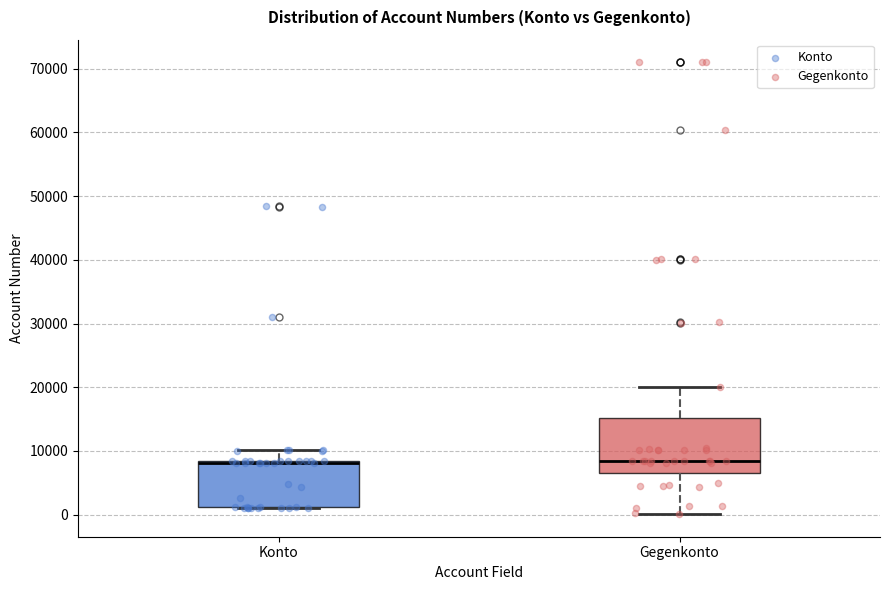

Reading left to right, read every box against the y-axis: the position of its median line, the range the box covers, and the ends of its whiskers. The values are not printed on the chart, so give them approximately, as read against the axis.

Konto: median 8000 (drawn on the box's upper edge), box 1000 to 8000, whiskers 1000 to 10000
Gegenkonto: median 8000, box 6000 to 15000, whiskers 0 to 20000